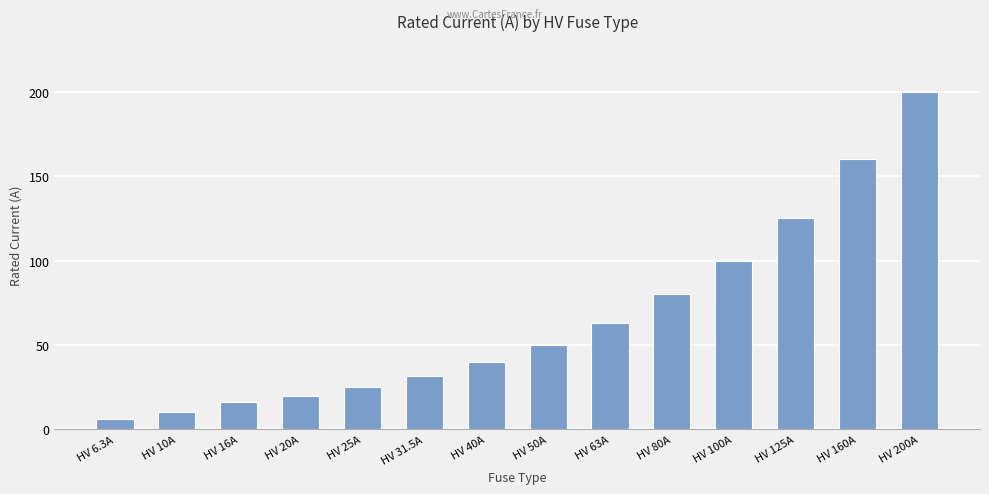

List the labels in order of value, smallest first.

HV 6.3A, HV 10A, HV 16A, HV 20A, HV 25A, HV 31.5A, HV 40A, HV 50A, HV 63A, HV 80A, HV 100A, HV 125A, HV 160A, HV 200A